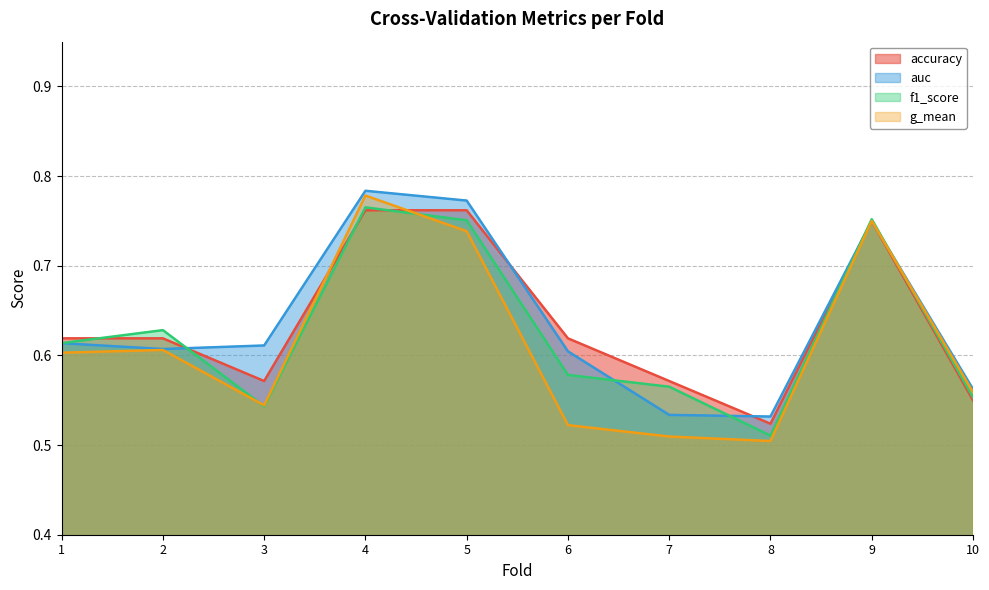

What are all the series names shown in the legend?

accuracy, auc, f1_score, g_mean